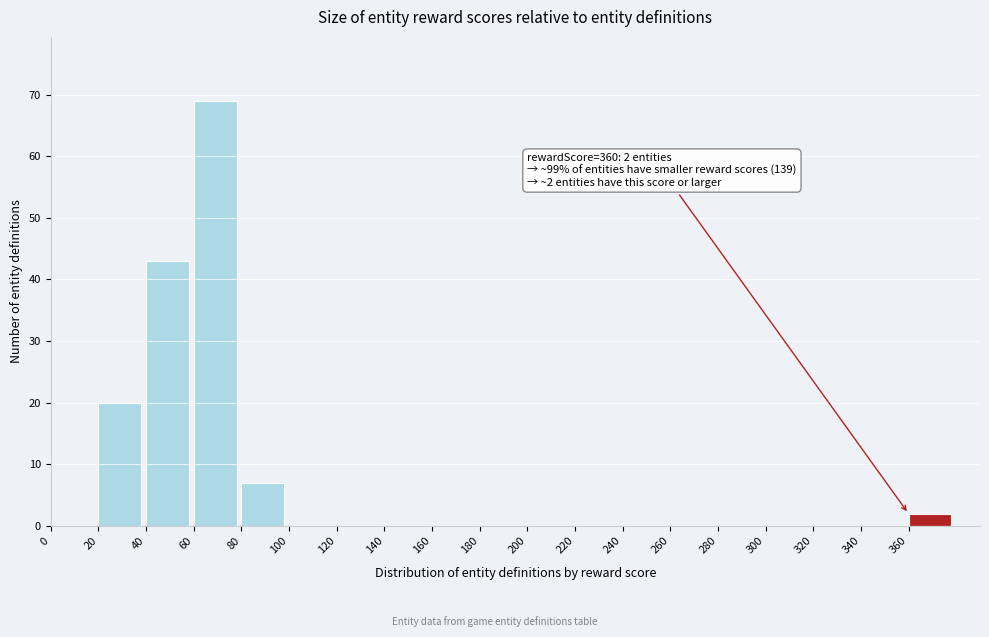

Which range on the x-axis has the tallest bar?

60 to 80